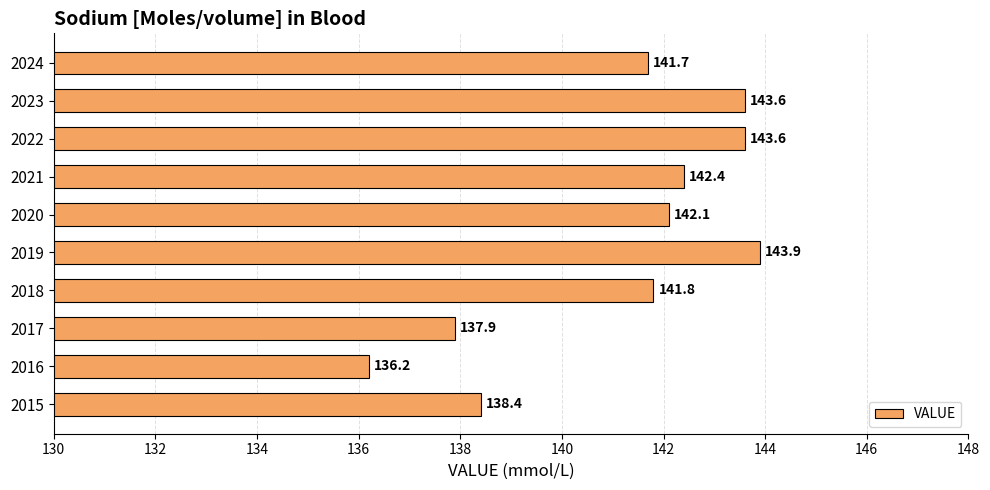

The chart shows a value of 190.9 at 2017. True or false?

False